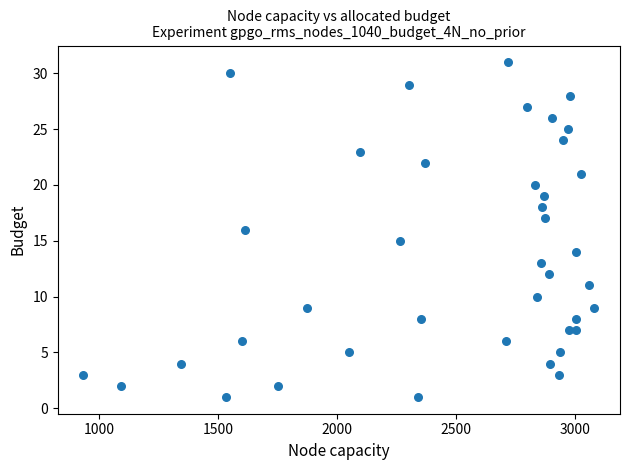

What is the range of X values (max minus min)?

2145